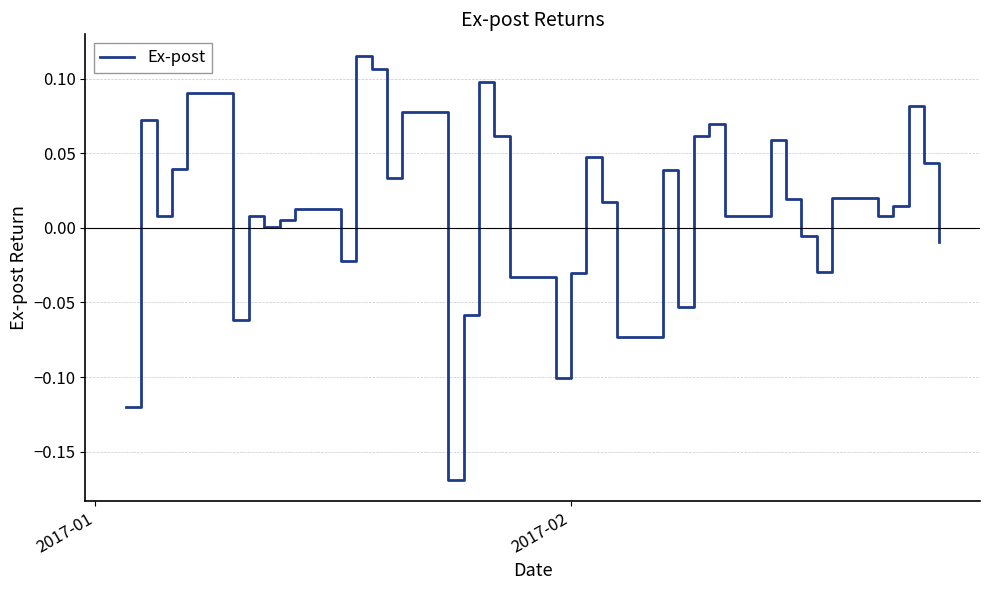

What is the difference between the maximum and minimum values?

0.3